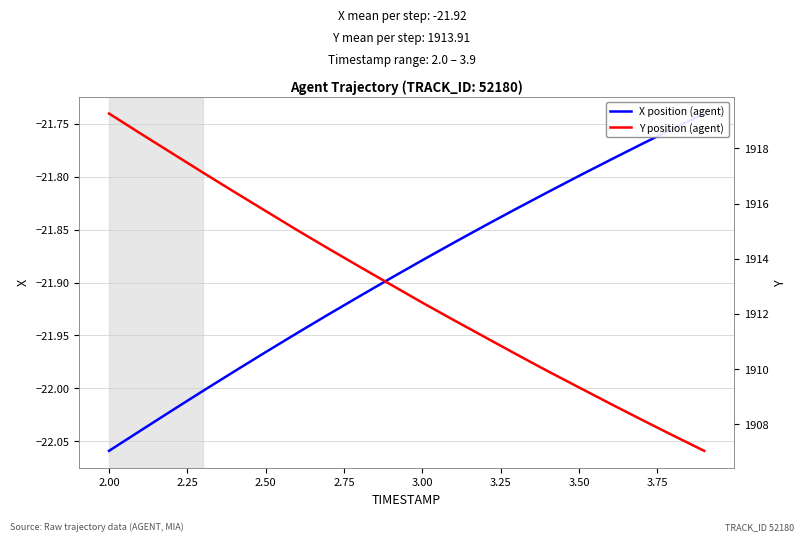

Does the chart have visible grid lines?

Yes